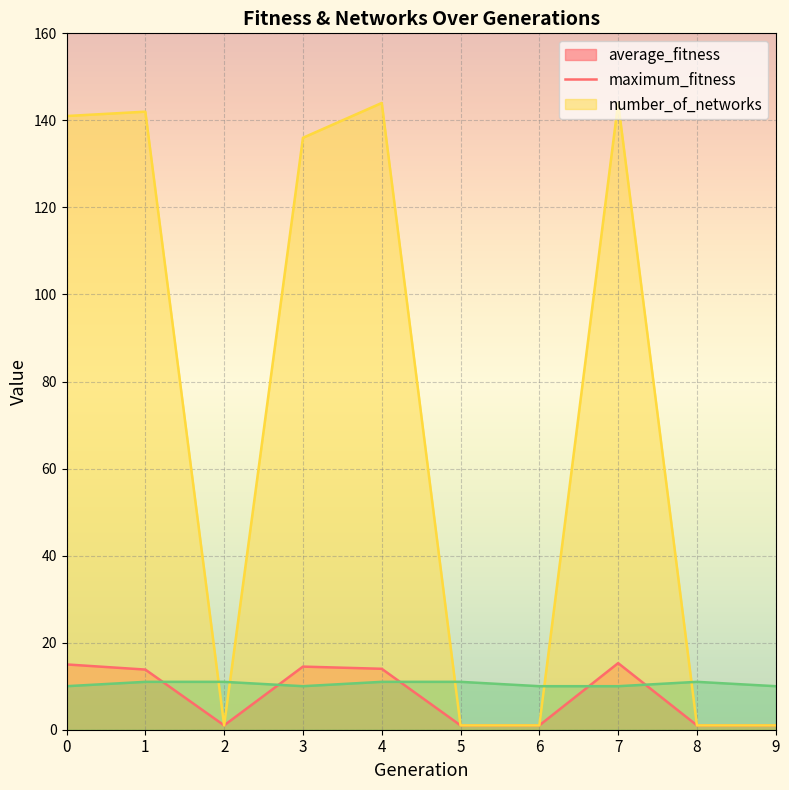

What is the difference between the maximum and minimum values in the maximum_fitness series?

143.0